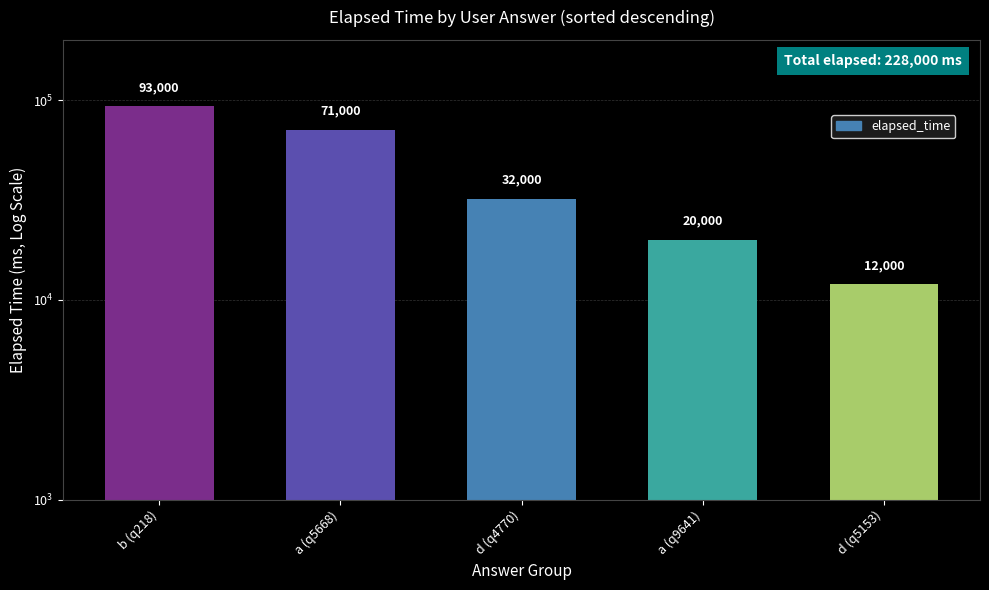

How many distinct data groups are displayed?

1